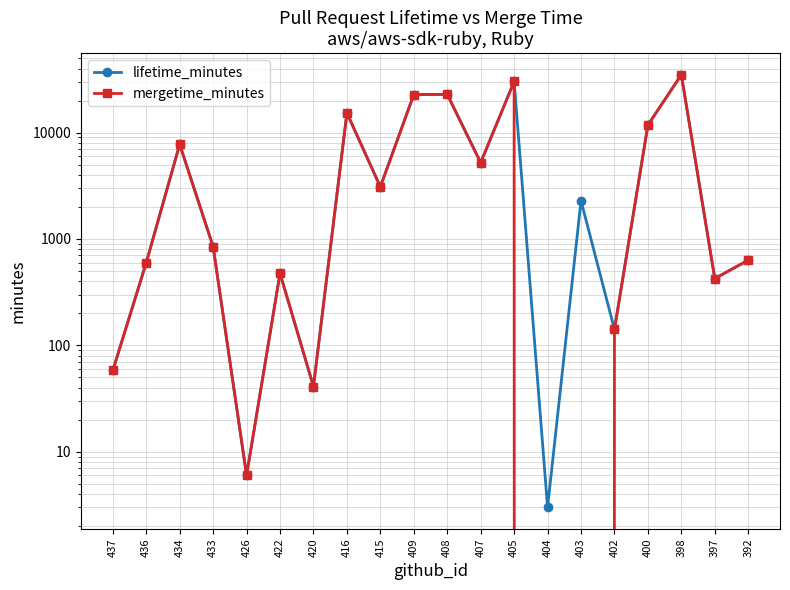

How many data points in mergetime_minutes are less than 846?

10